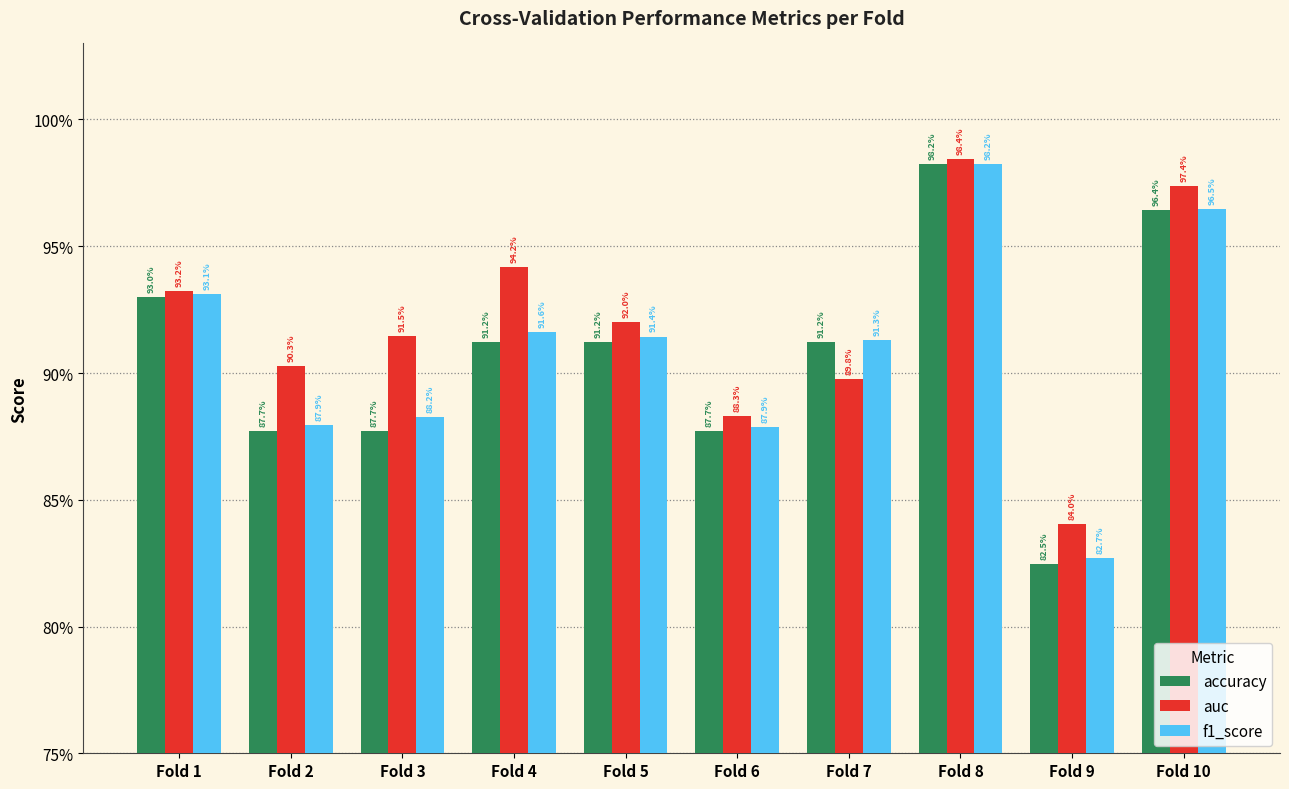

What are all the series names shown in the legend?

accuracy, auc, f1_score